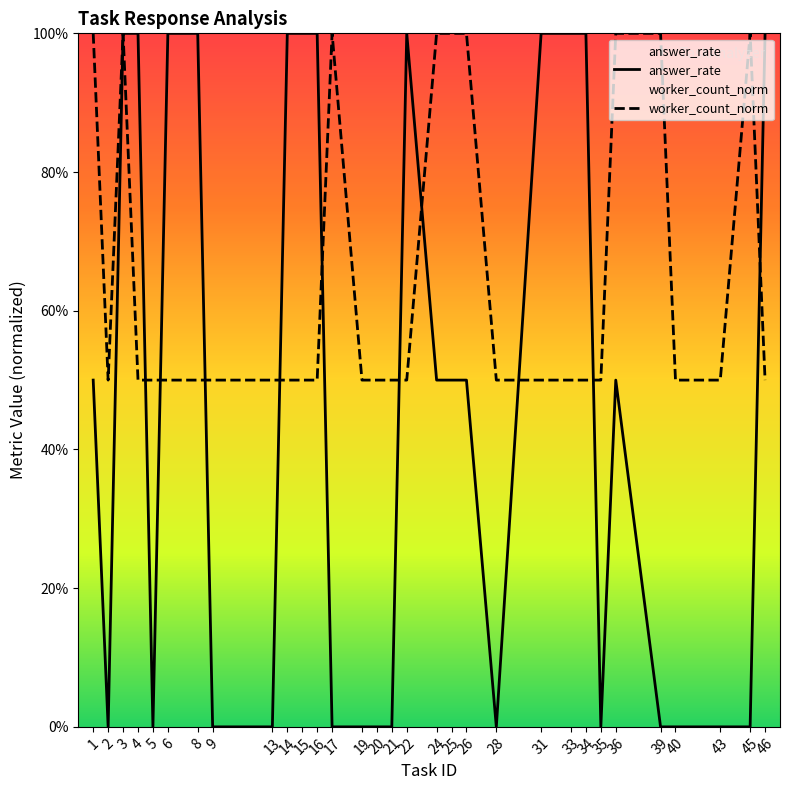

True or false: answer_rate has more than 1 interior local peaks.

True